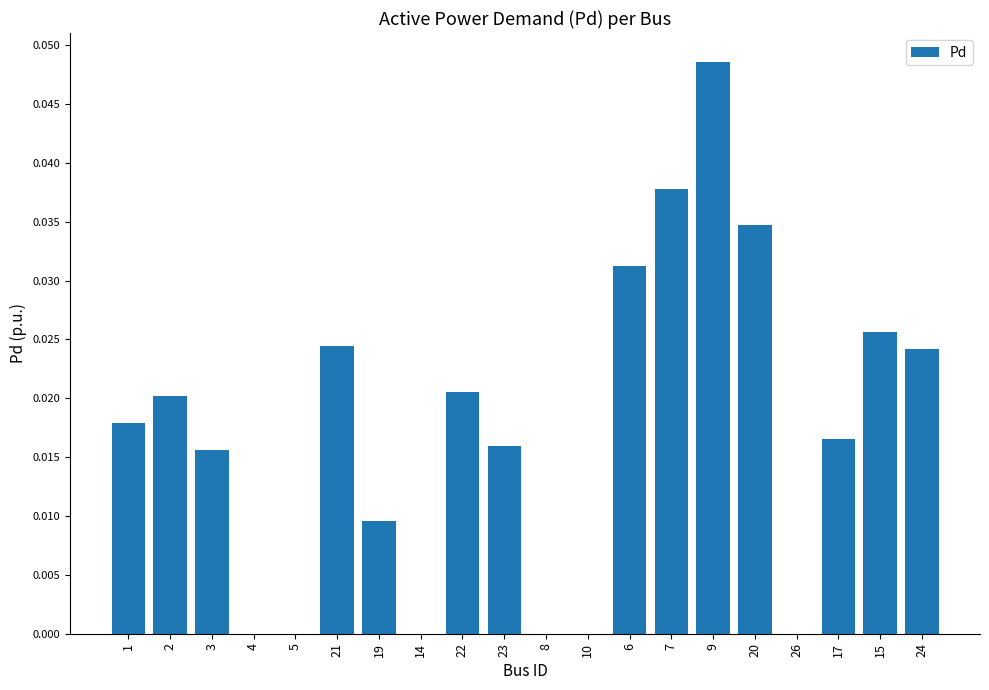

Between 22 and 17, which is larger?

22